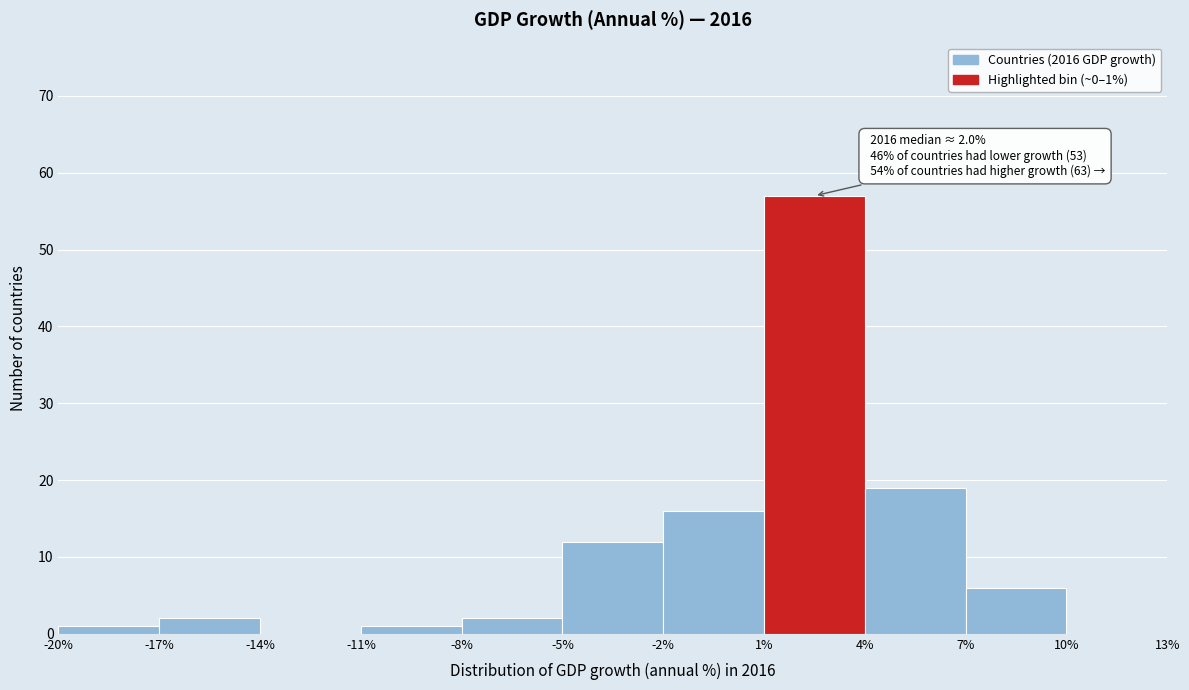

Which range on the x-axis has the tallest bar?

1% to 4%